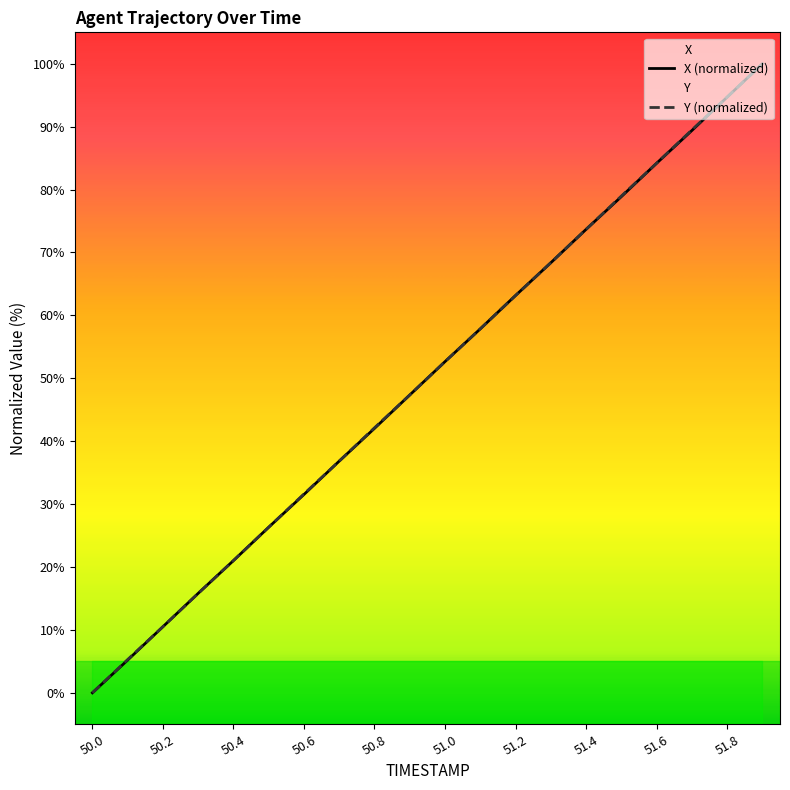

What is the difference between the Y values at 50.1 and 51.5?

73.7